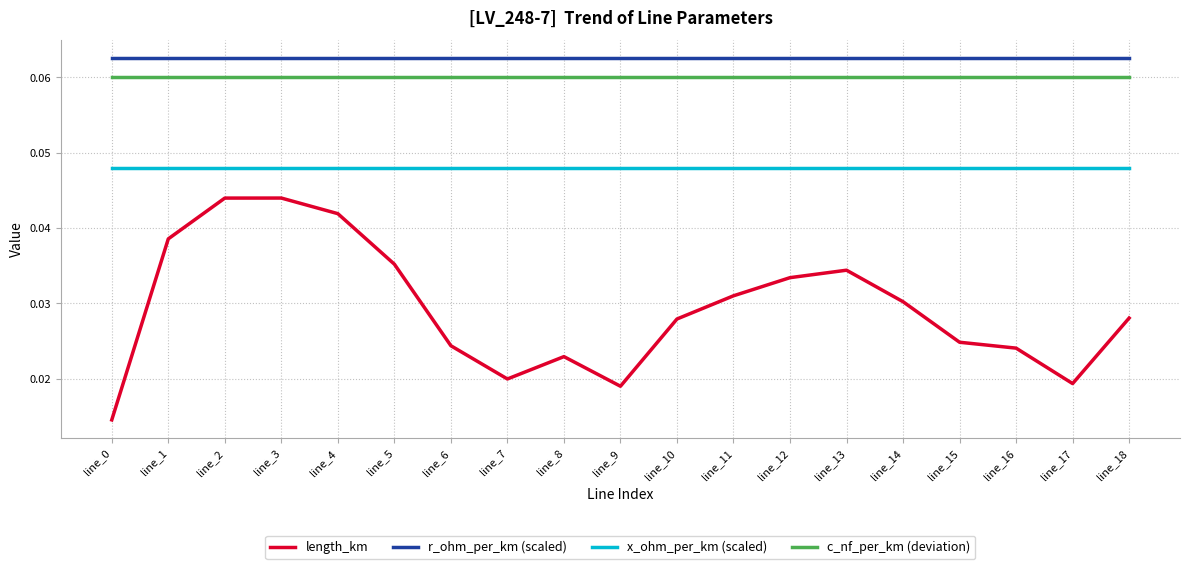

At how many categories does at least one series exceed 0?

19